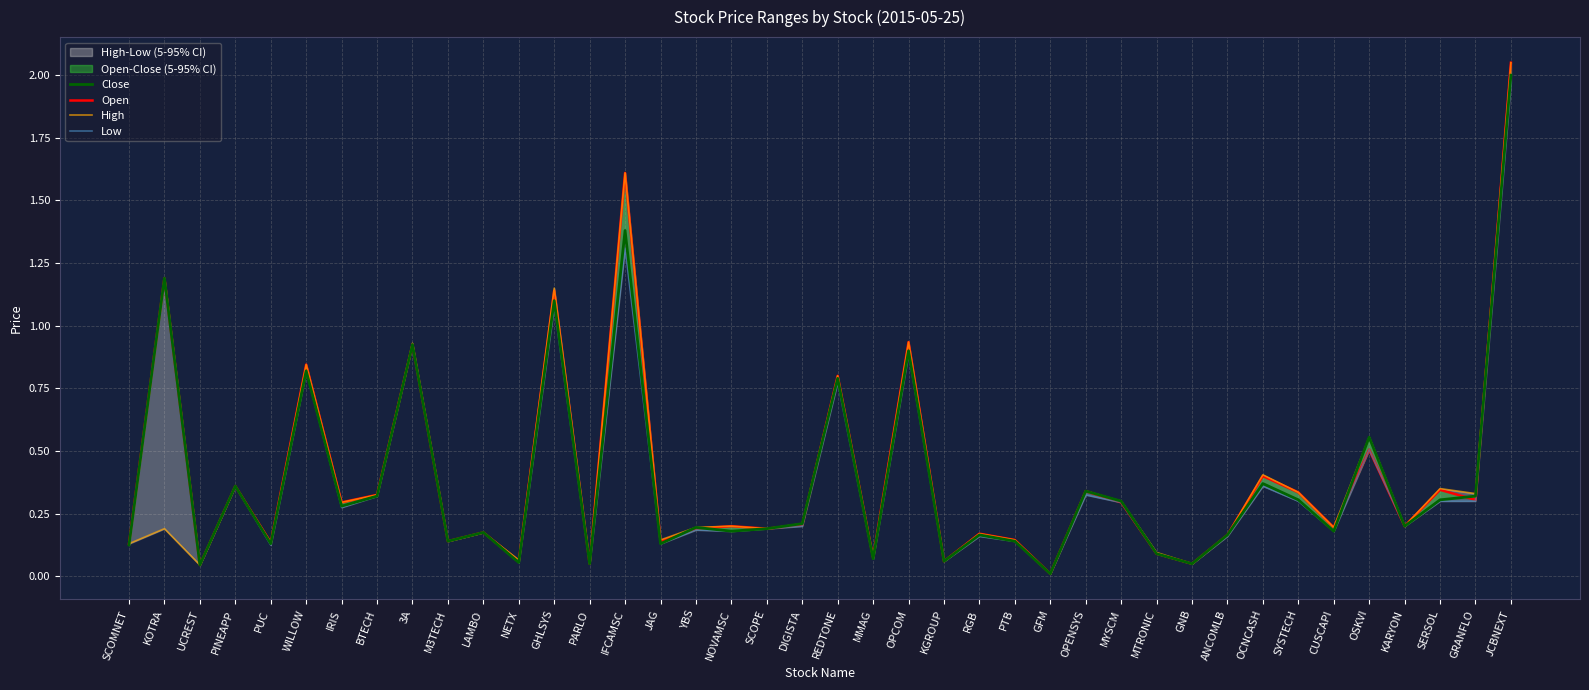

What is the spread (max minus min) of values at KOTRA?

1.0